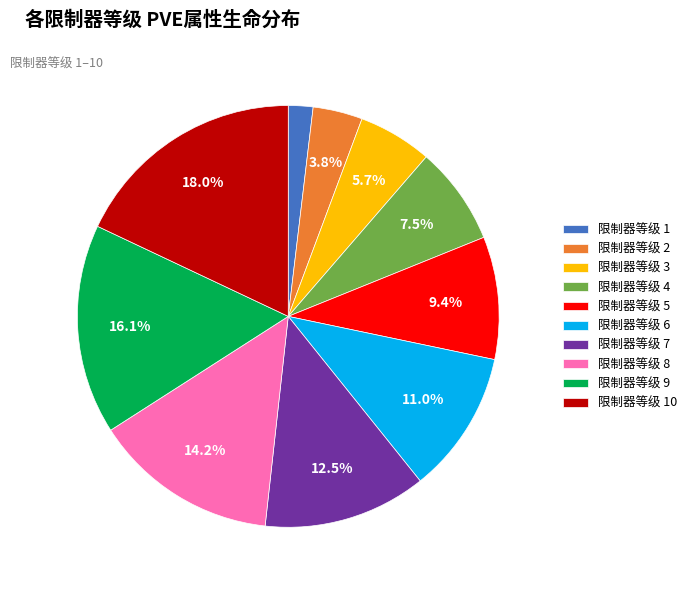

Which slice is the smallest?

限制器等级 1